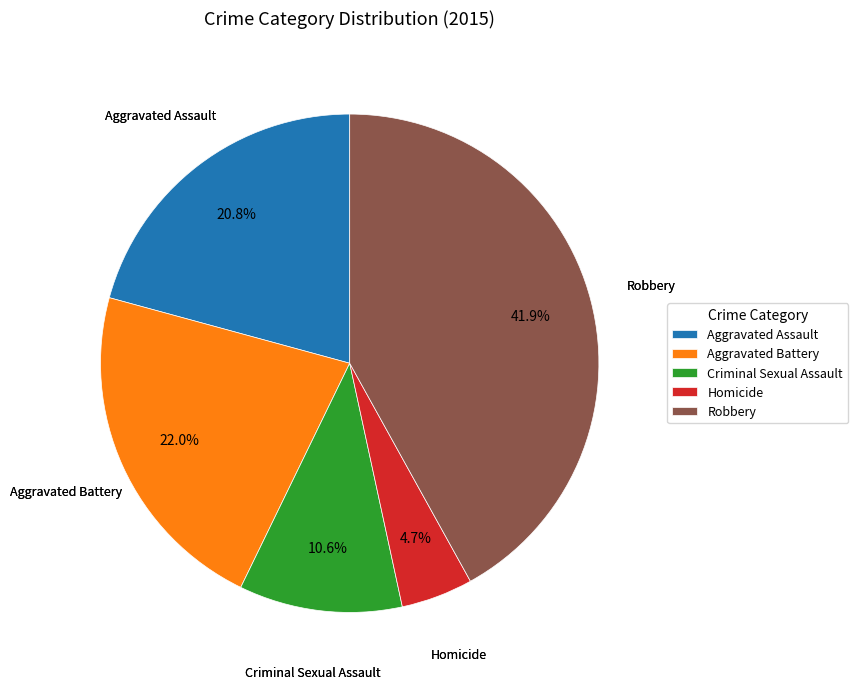

Which slice is the smallest?

Homicide